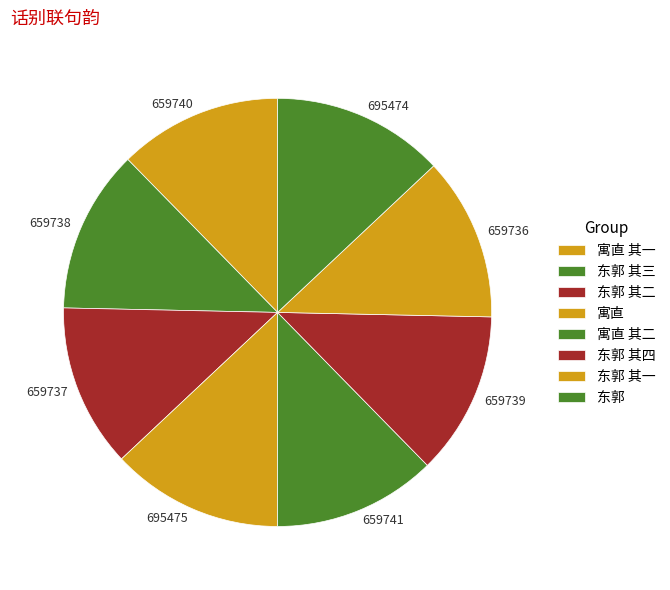

How many slices are in this pie chart?

8